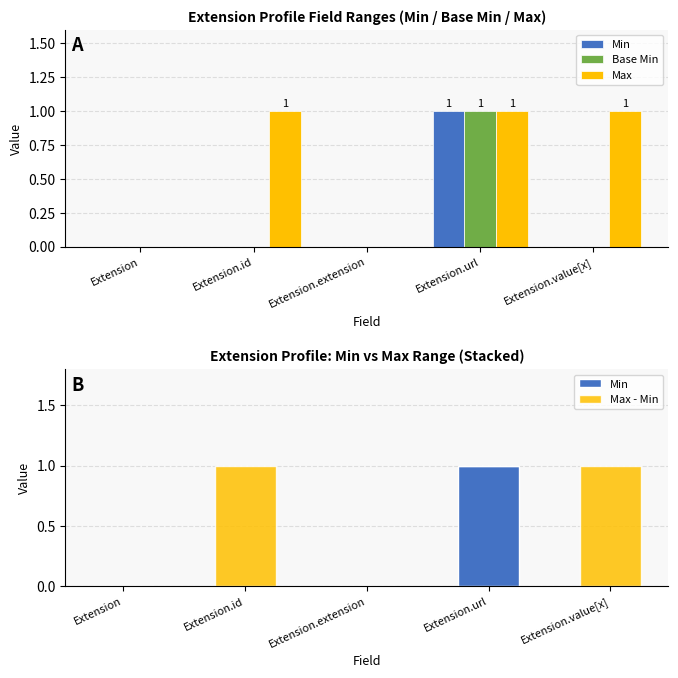

Which category has the highest value across all series?

Extension.url